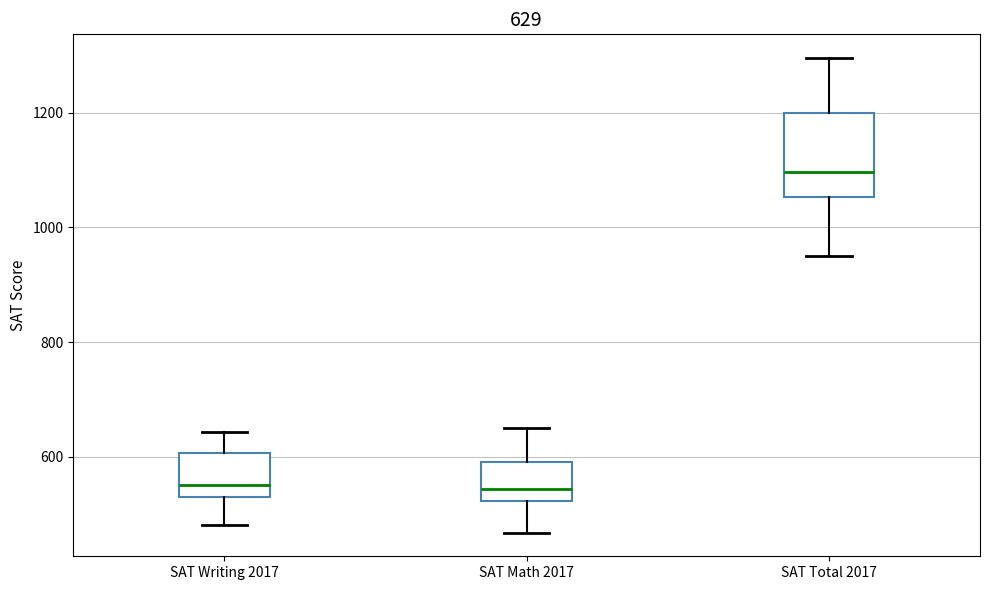

Comparing the boxes themselves (not the whiskers), which one is the tallest?

SAT Total 2017